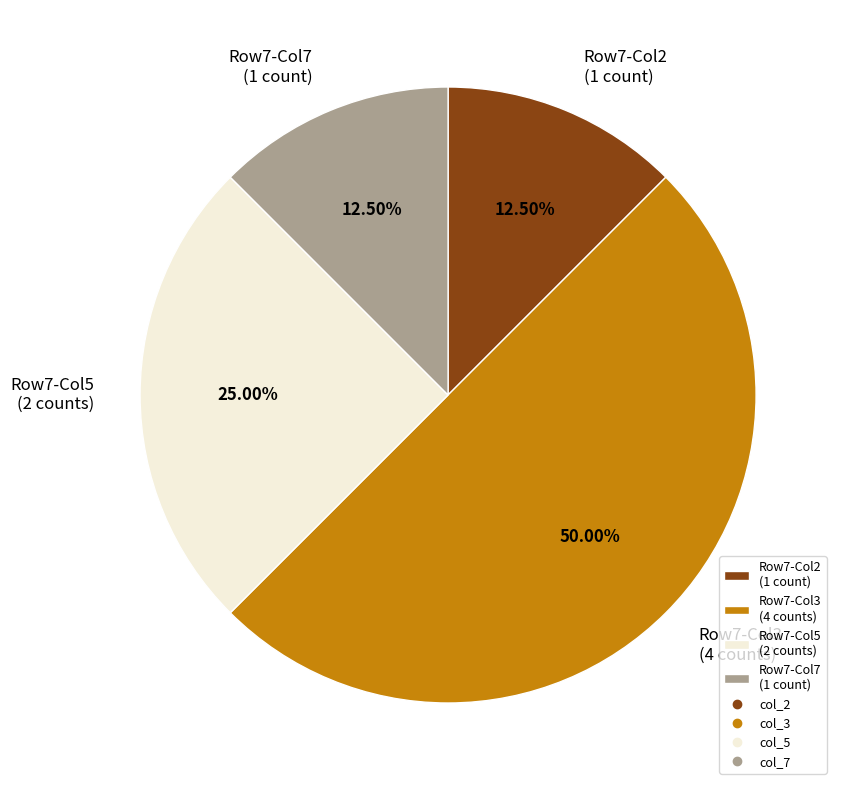

Do Row7-Col3 (4 counts) and Row7-Col7 (1 count) together represent more than half of the pie?

Yes